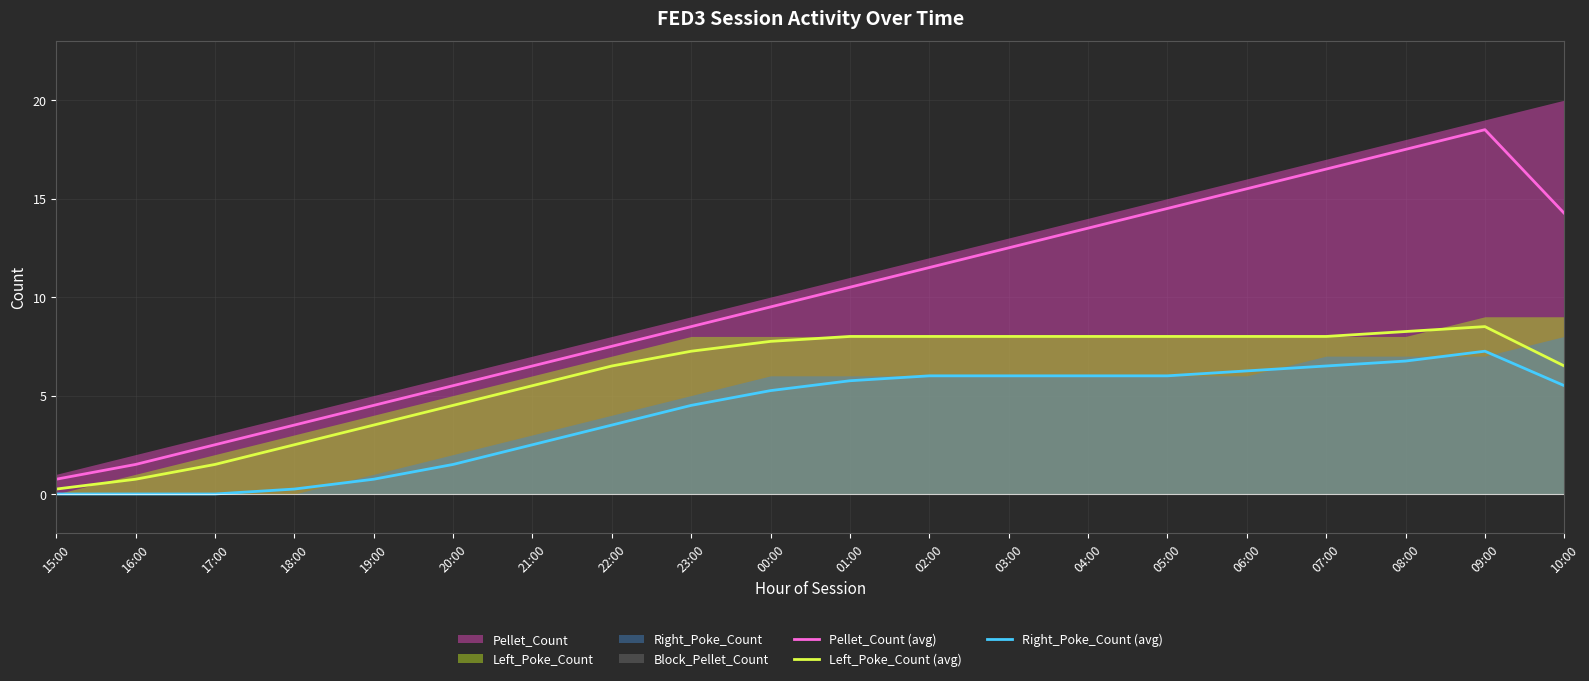

The Right_Poke_Count (avg) series shows 4.6 at 17:00. True or false?

False